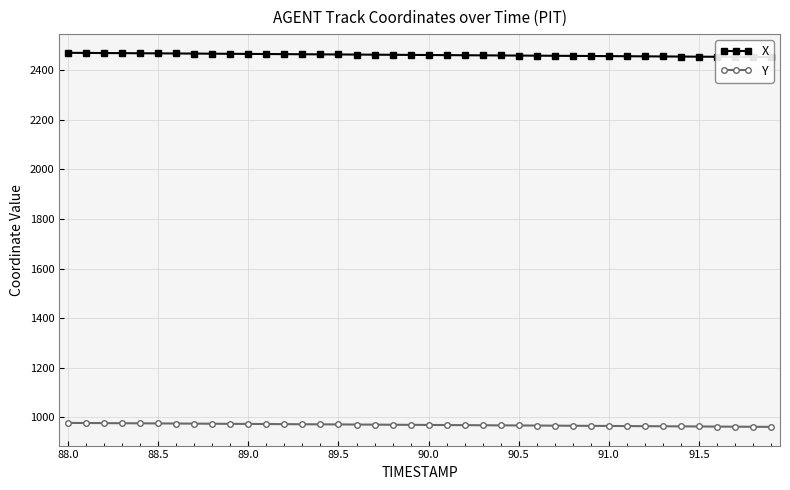

Is it true that Y equals 971.7 at 89.5?

True